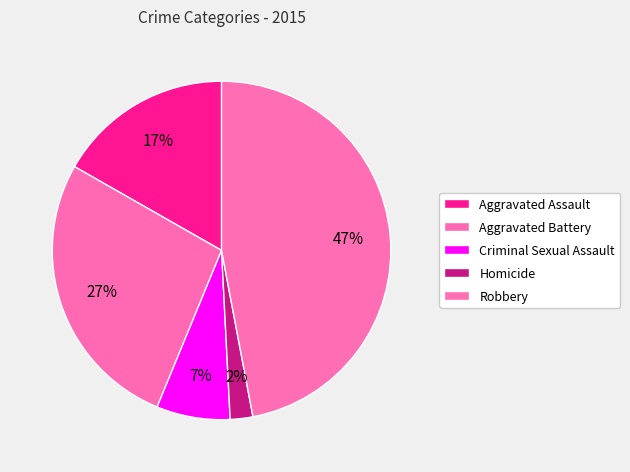

To the nearest percent, what is the difference between the Robbery and Homicide slice percentages?

45%